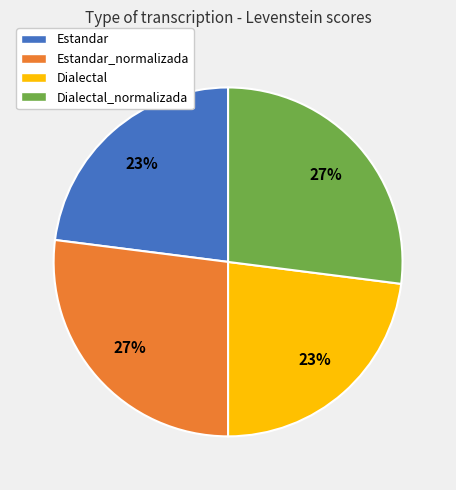

Is it true that Dialectal is 23% of the pie?

True